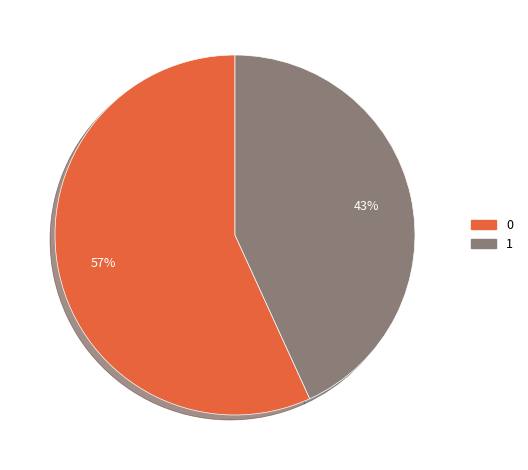

Which slice is the largest?

0